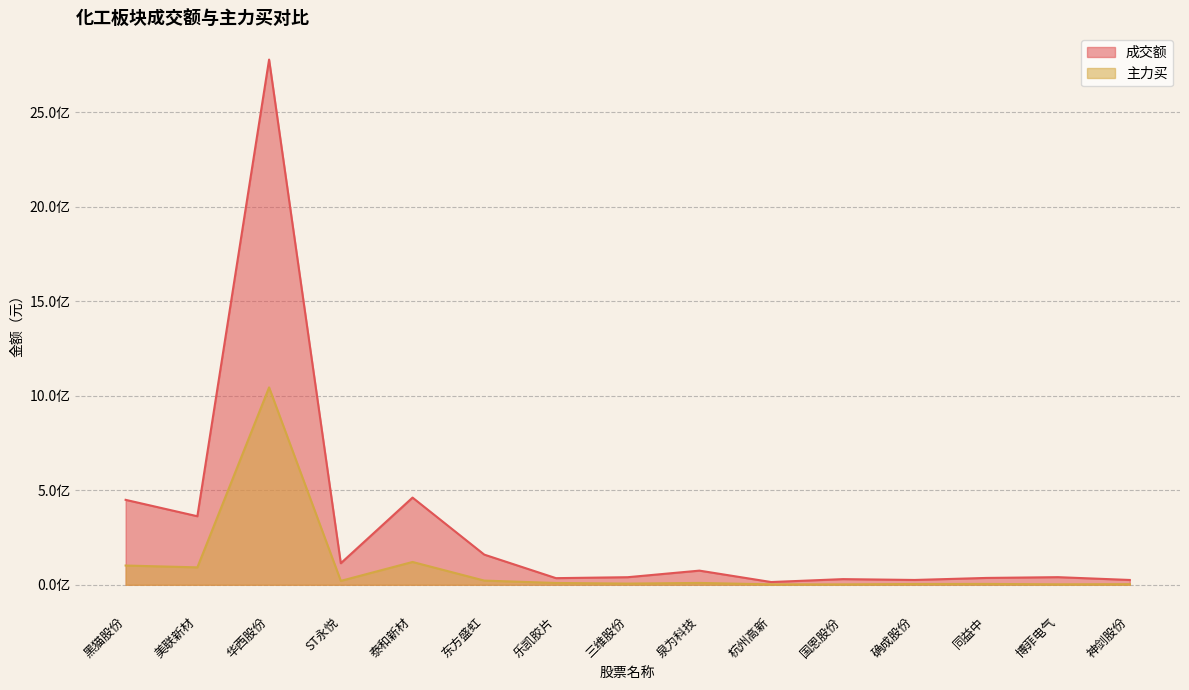

How many lines are shown in the chart?

2